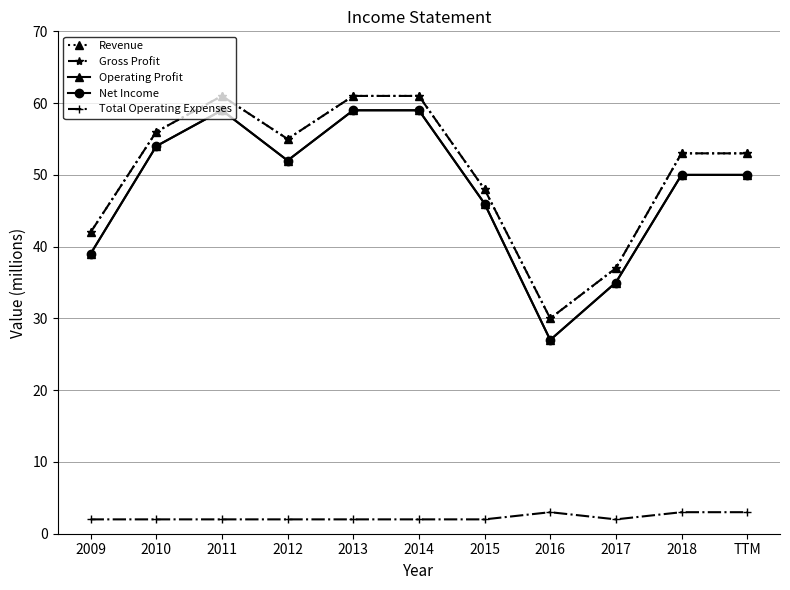

Is it true that Operating Profit equals 90 at 2014?

False